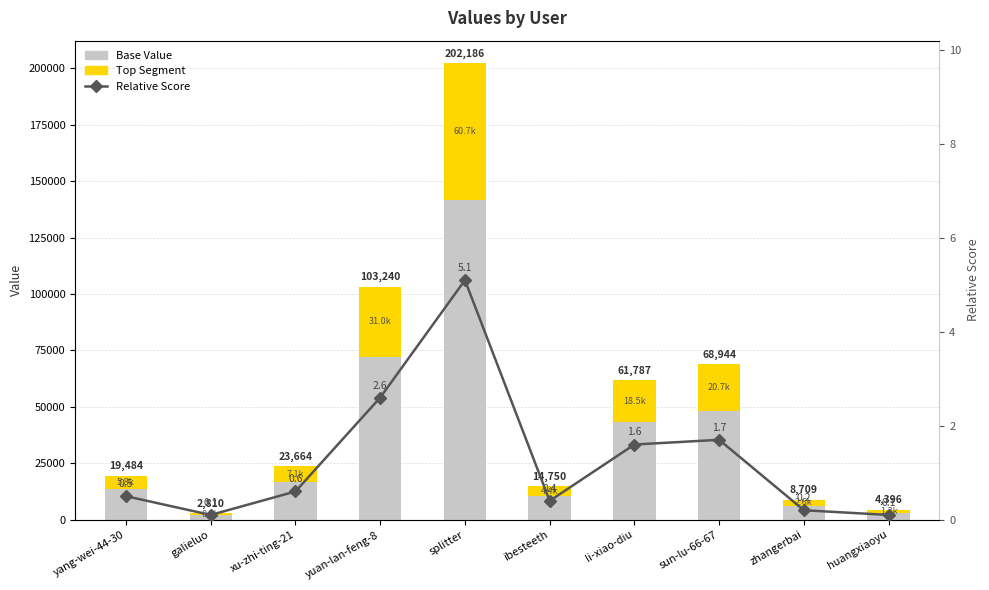

At which category is the sum across all series the highest?

splitter